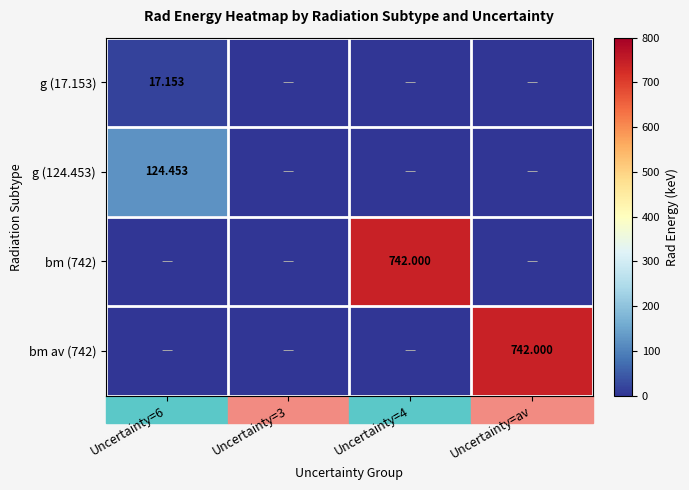

Between Uncertainty=6 and Uncertainty=av, which series saw the biggest shift?

bm av (742)